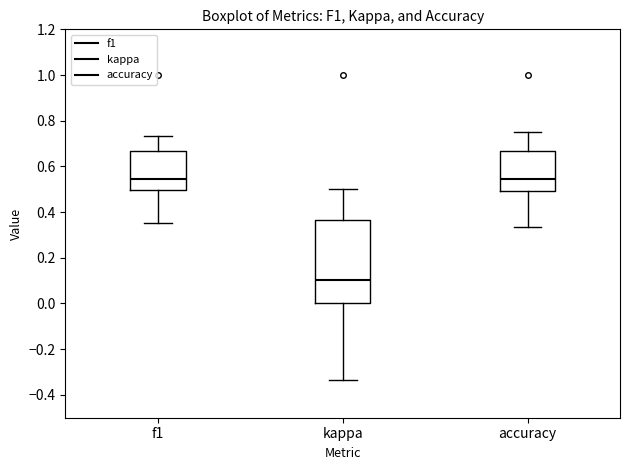

Where does the upper whisker of the box for accuracy end on the y-axis? The values are not printed on the chart, so give them approximately, as read against the axis.

0.76